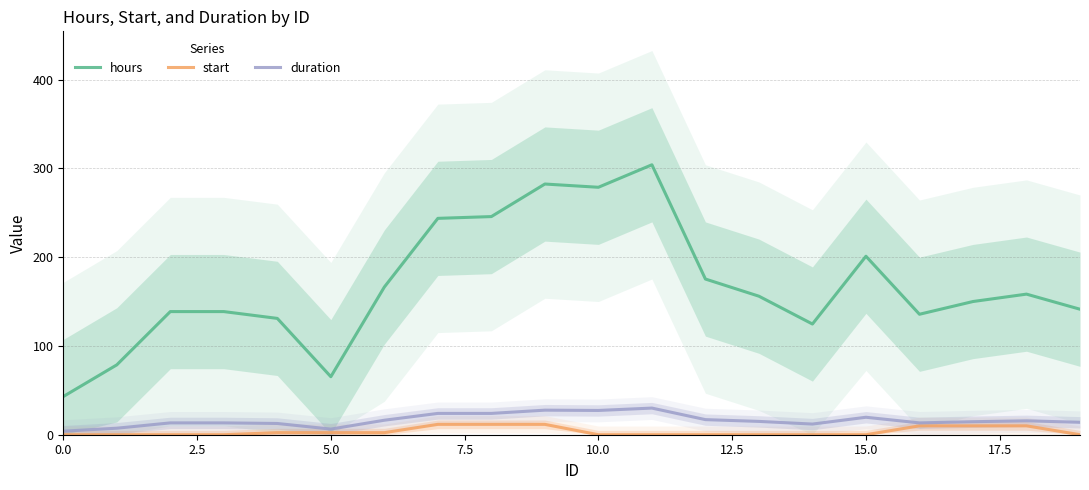

What is the value of the hours point at the 7th from the left?

166.3